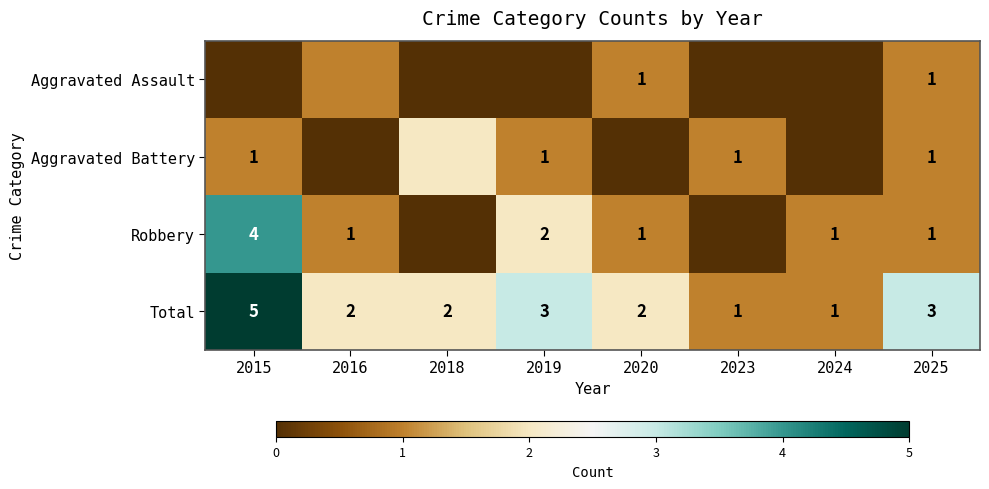

What value does the Total series have at 2025?

3